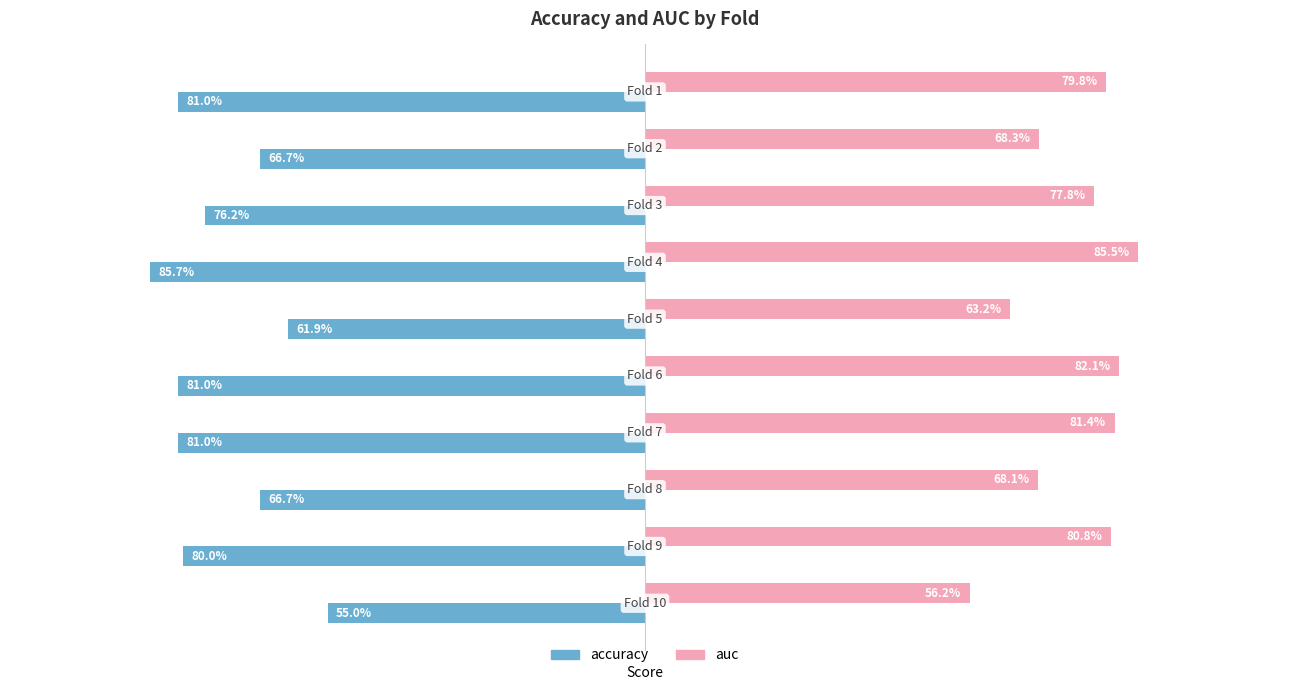

Which series has the largest total across all categories?

auc